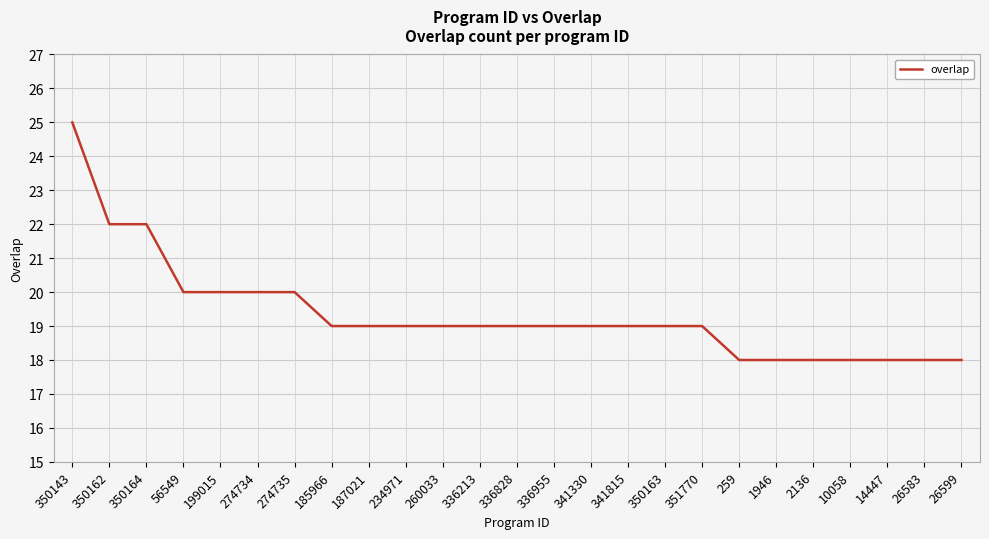

What value does the data have at 26599?

18